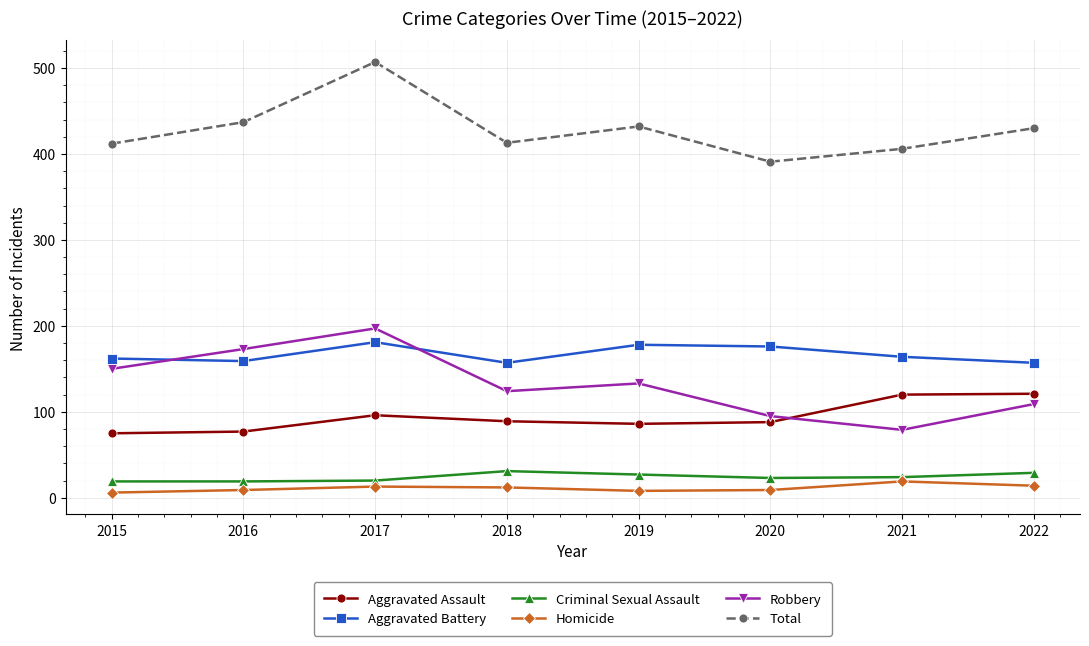

True or false: Homicide and Criminal Sexual Assault cross at least once.

False